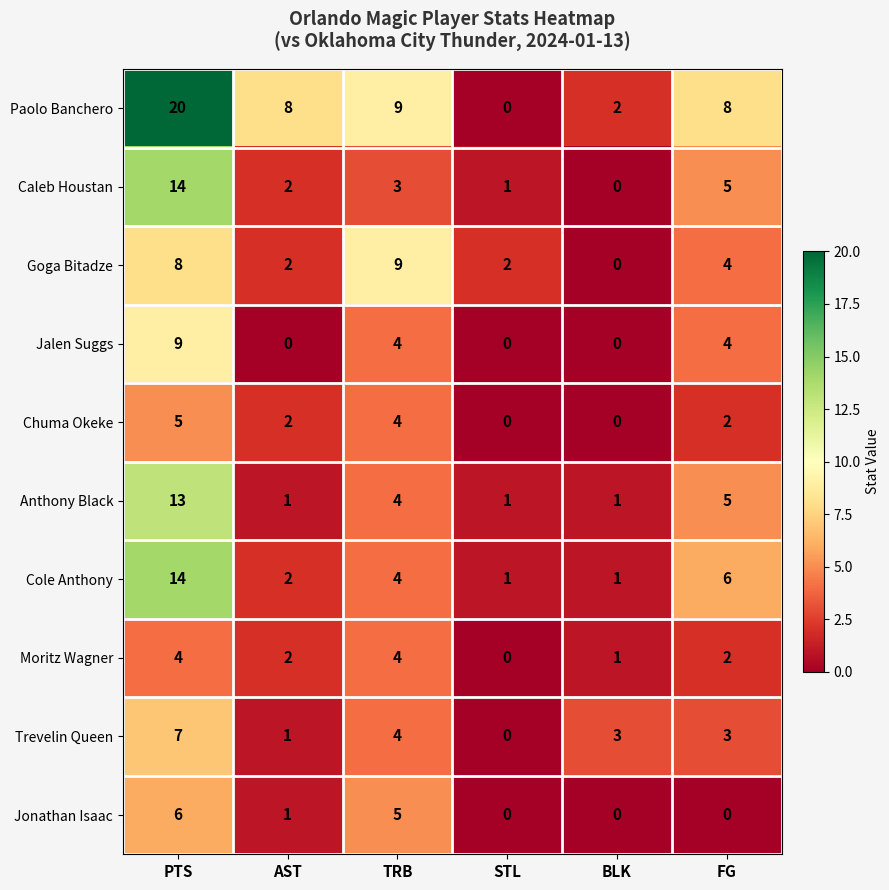

Which series has the largest range (max minus min)?

Paolo Banchero